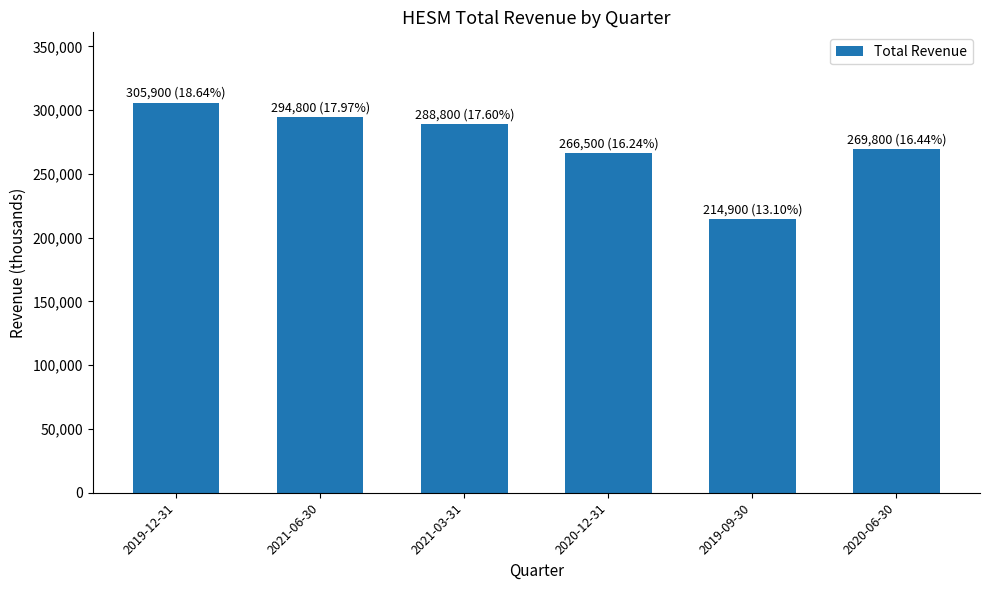

What is the maximum value shown in the chart?

305900